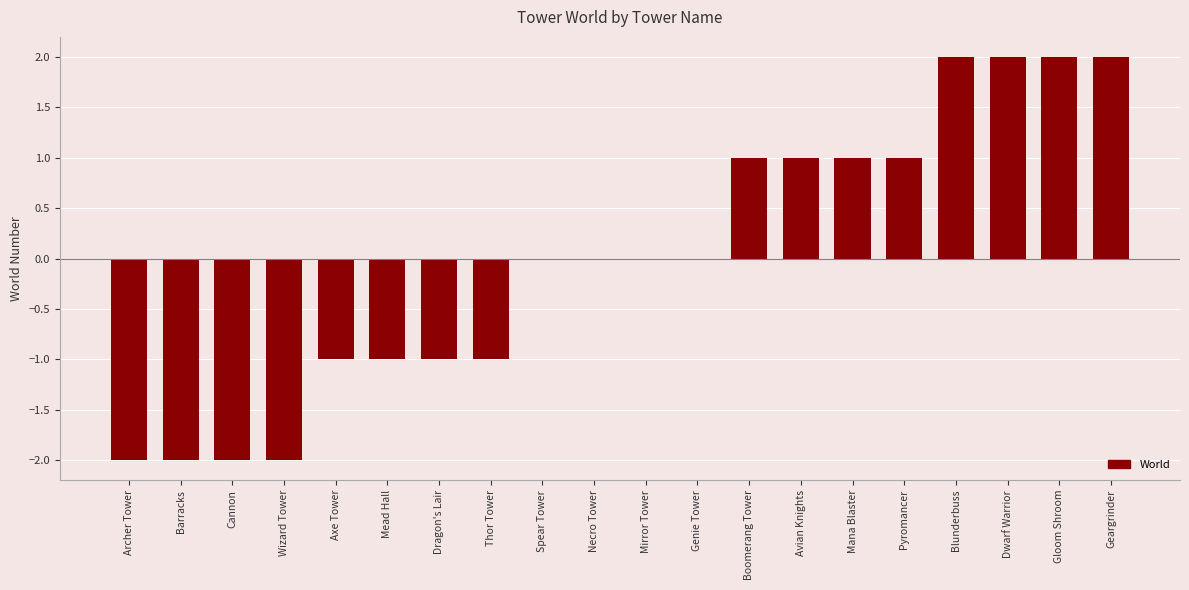

Between Blunderbuss and Cannon, which is larger?

Blunderbuss